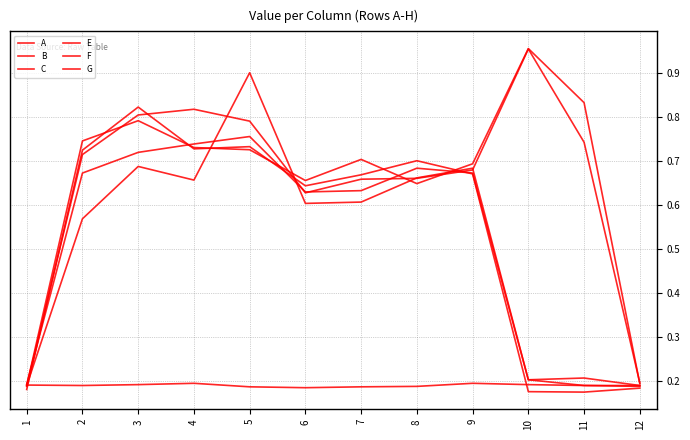

Is this an area chart (filled region under the line)?

No